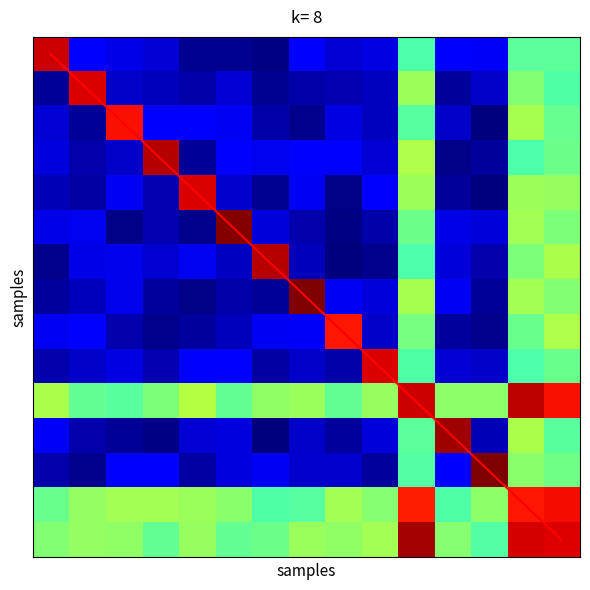

What is the total value across all series at 8?

3975.1